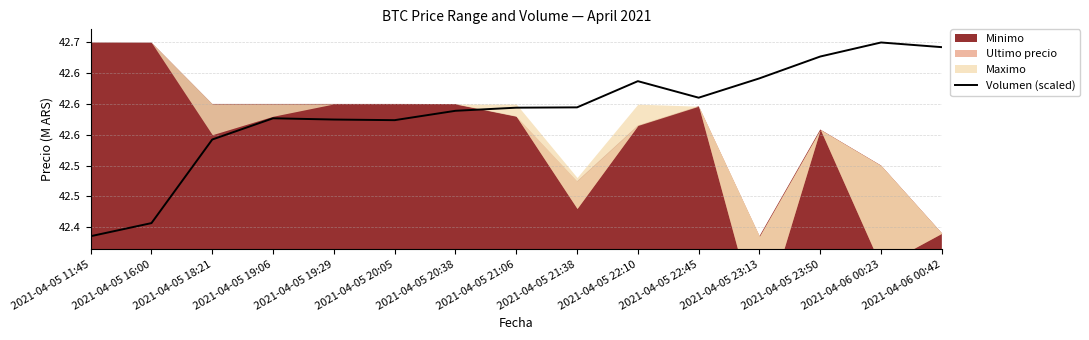

Reading right to left, list all the values displayed in this chart.

42.7	42.7	42.7	42.6	42.6	42.6	42.6	42.6	42.6	42.6	42.6	42.6	42.5	42.4	42.4